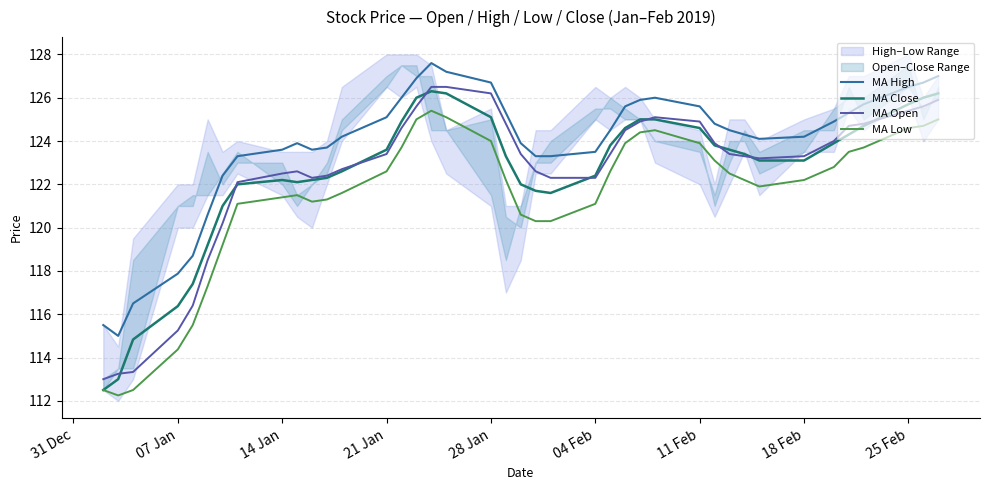

What is the value of the MA Open point at the 30th from the left?

123.9